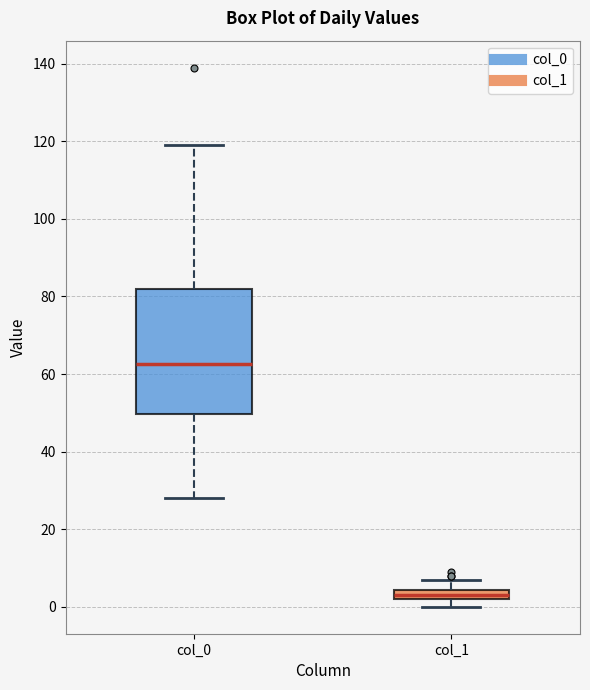

Which box's median line is the lowest?

col_1